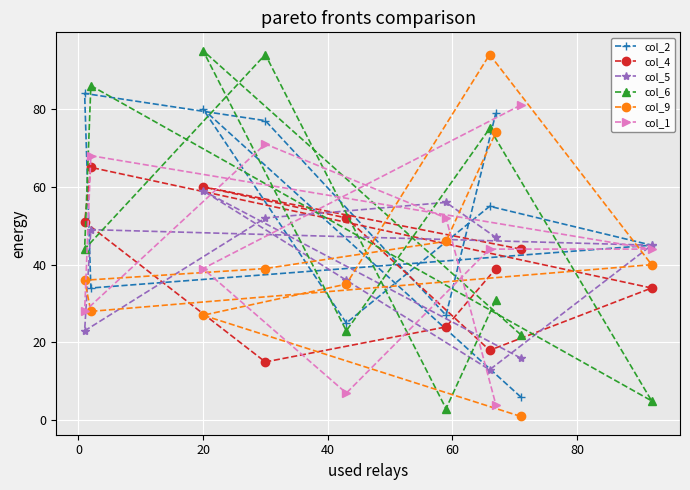

What is the greatest value displayed?

95